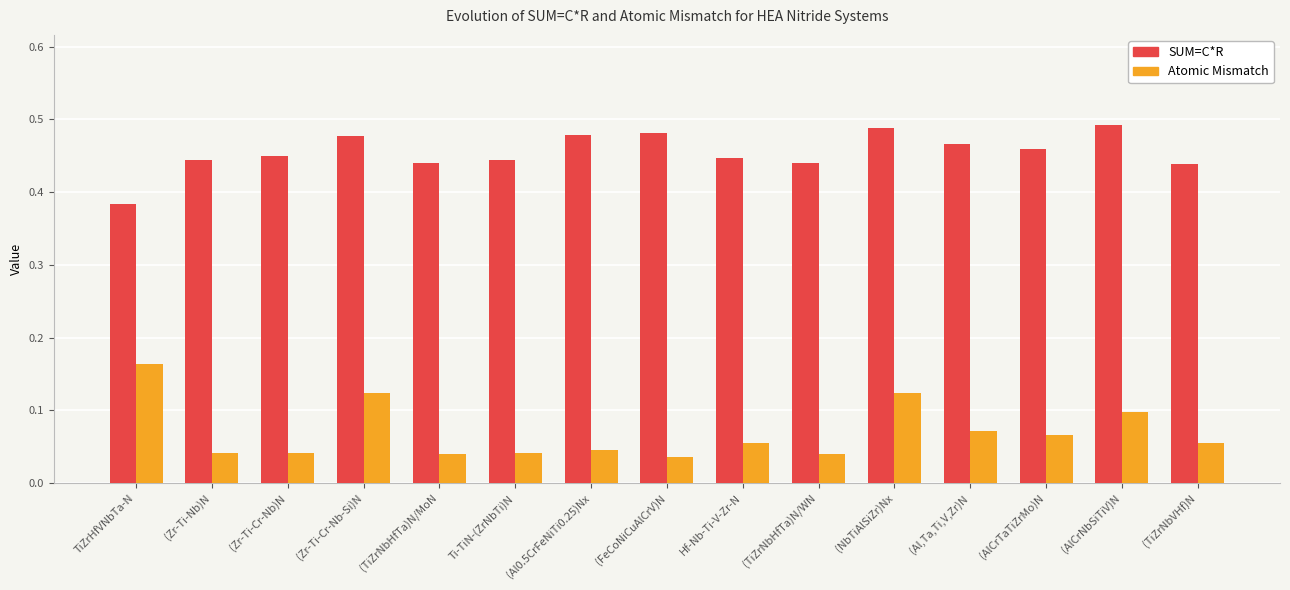

Rank the series by their maximum value, from highest to lowest.

SUM=C*R, Atomic Mismatch